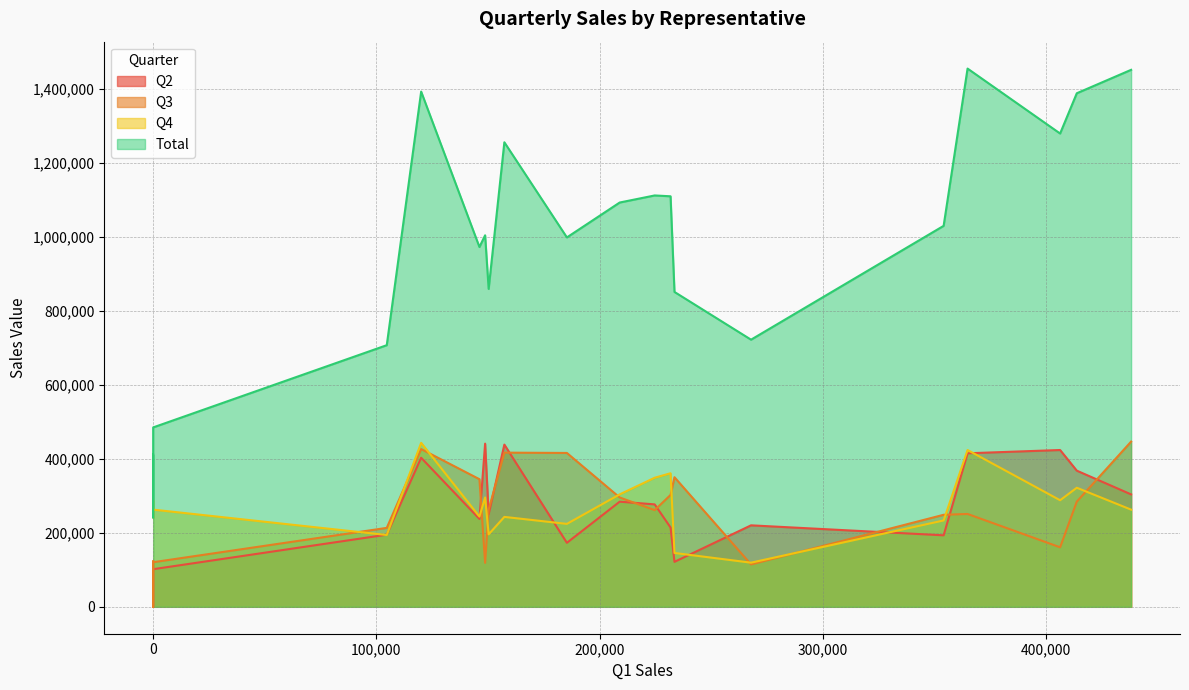

Which series changed the most between Florrie and Talhah?

Total